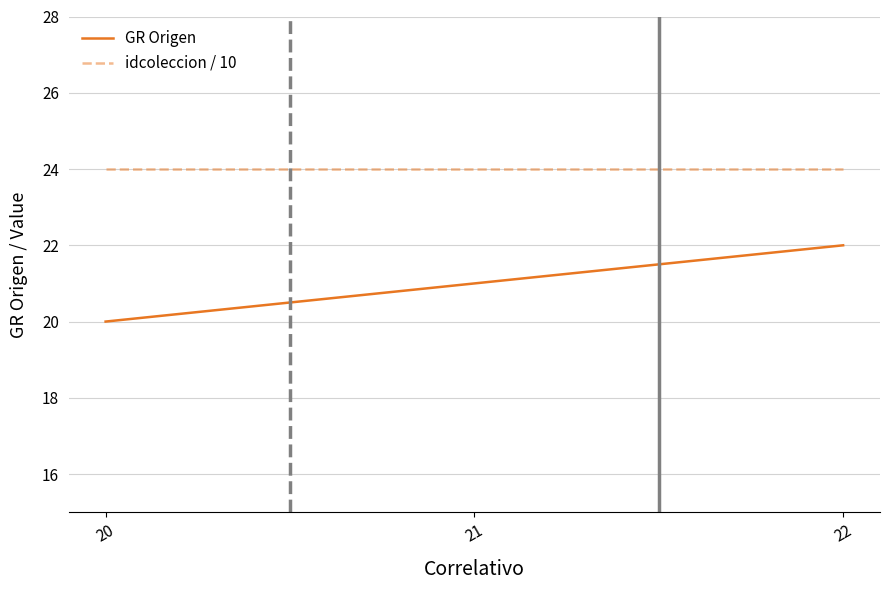

List the series in order of their overall mean, highest first.

idcoleccion / 10, GR Origen